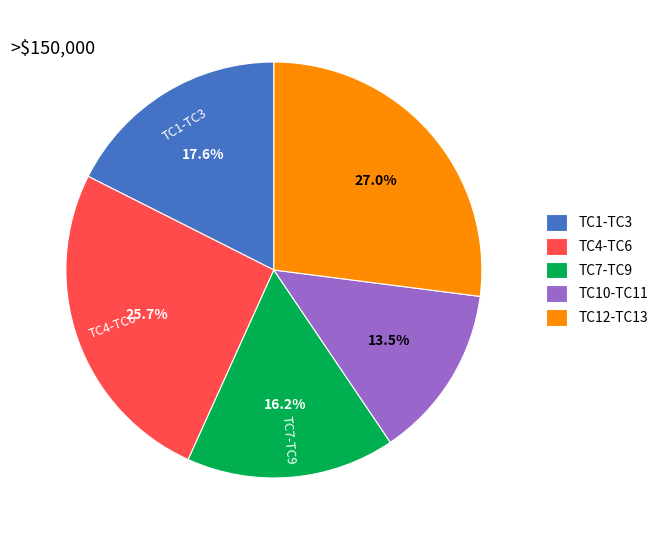

What is the total percentage of TC10-TC11 and TC12-TC13?

40.5%